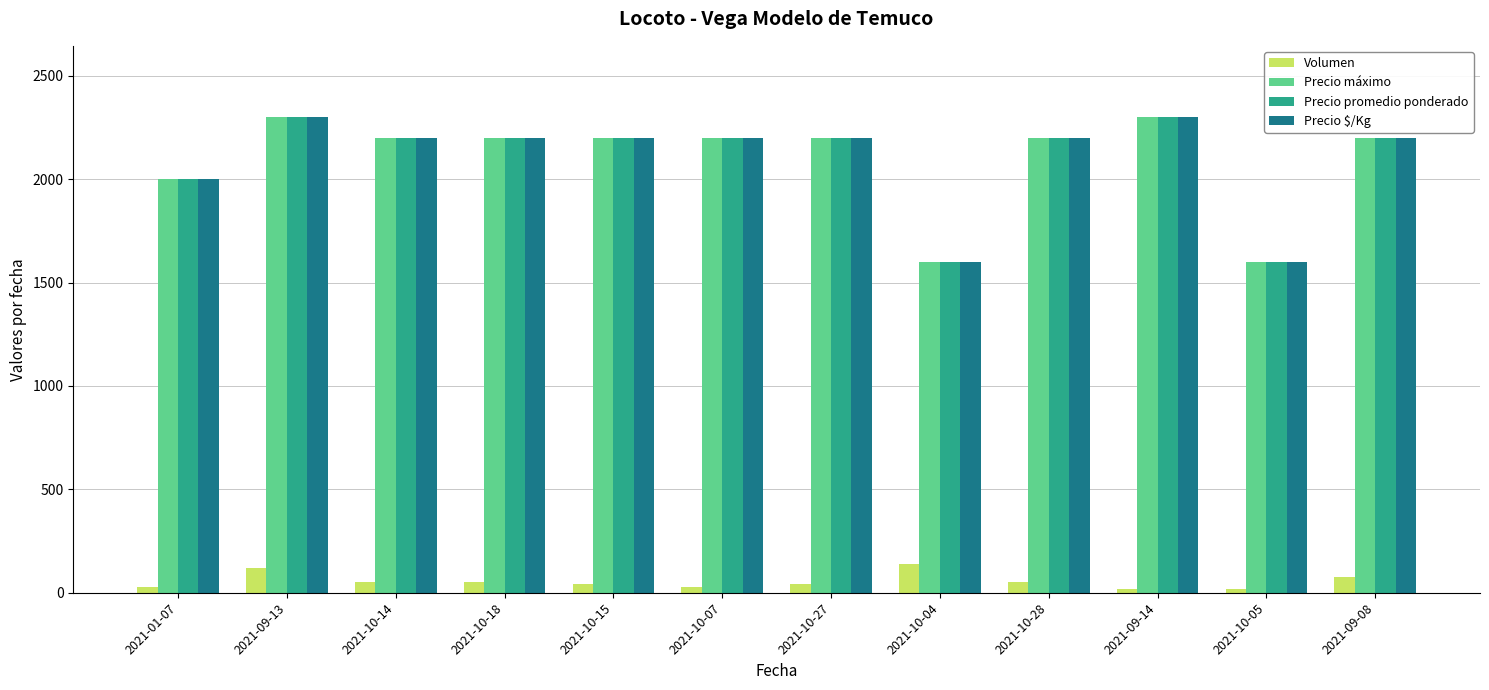

At how many categories does at least one series exceed 1334?

12